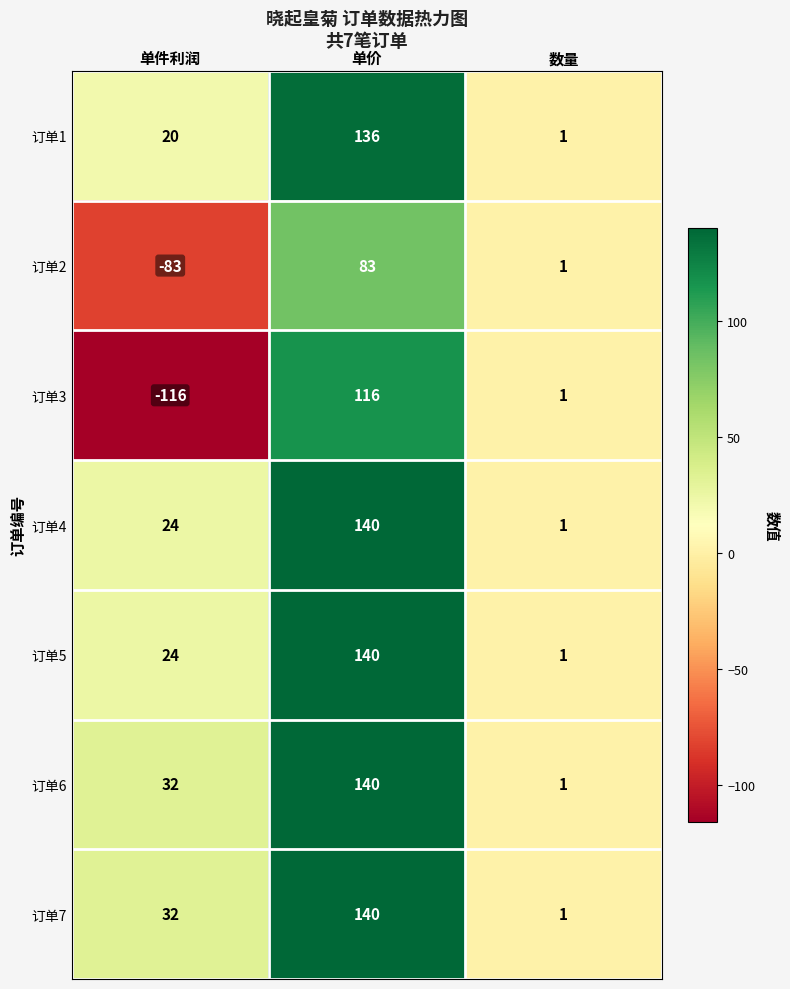

Which series has the widest spread of values?

订单3